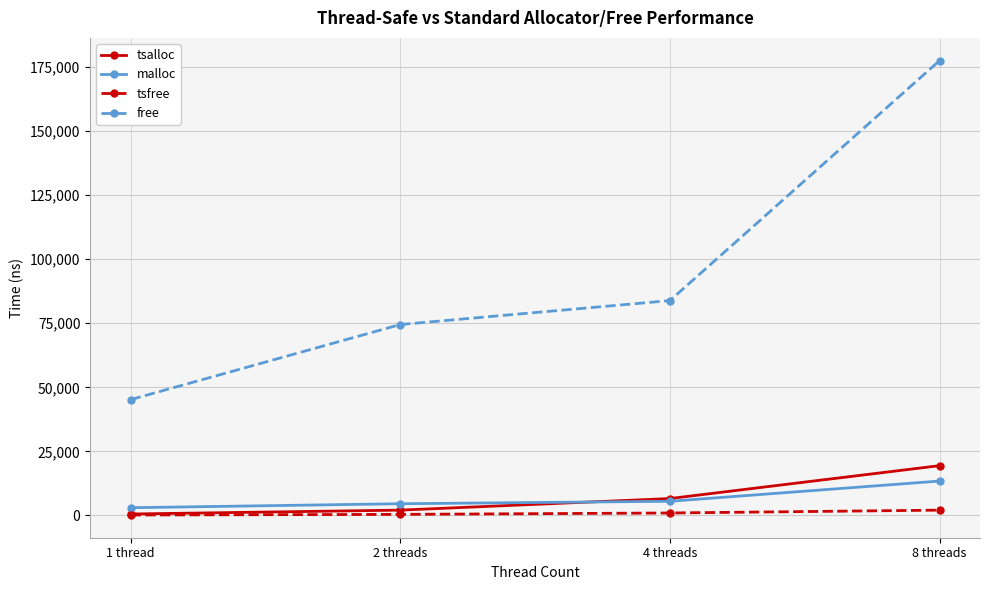

True or false: tsalloc has more than 1 points higher than both neighbors.

False